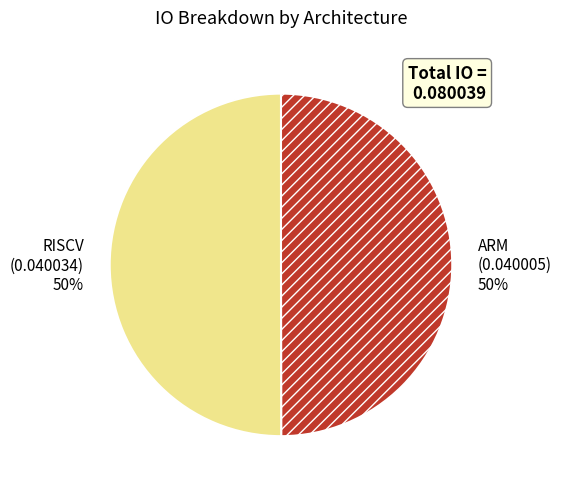

Combined, do ARM and RISCV account for over 50%?

Yes